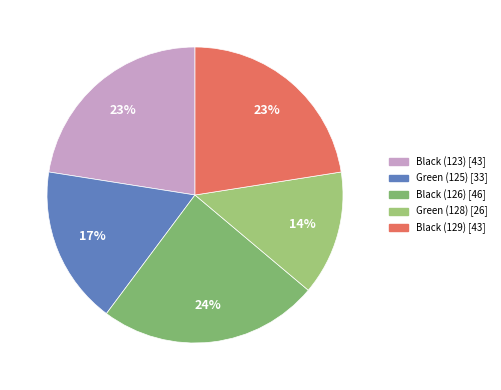

To the nearest percent, what is the average slice percentage?

20%